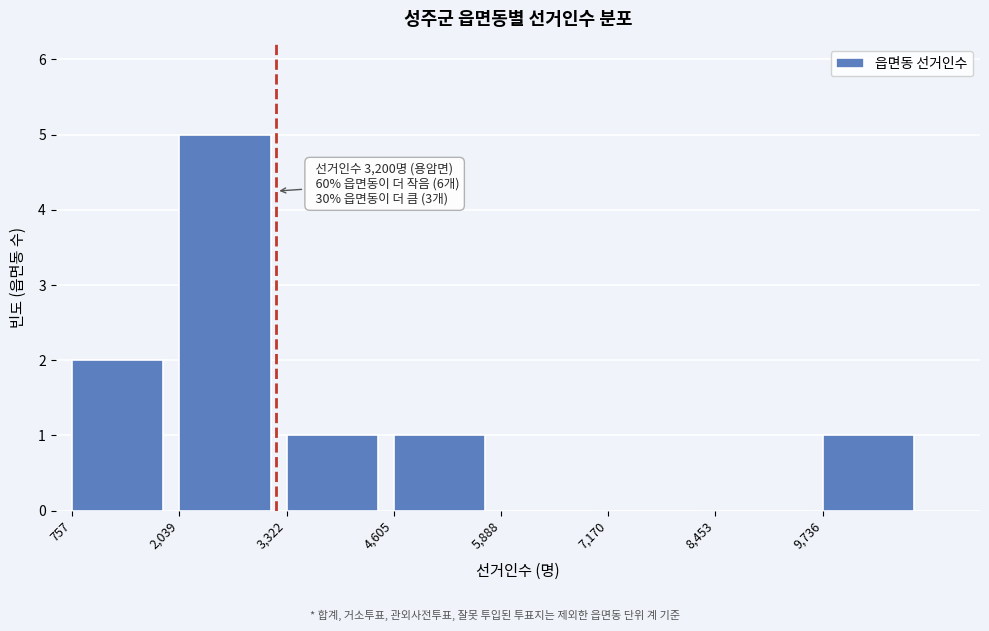

Over which range of the x-axis is the bar tallest?

2000 to 3400